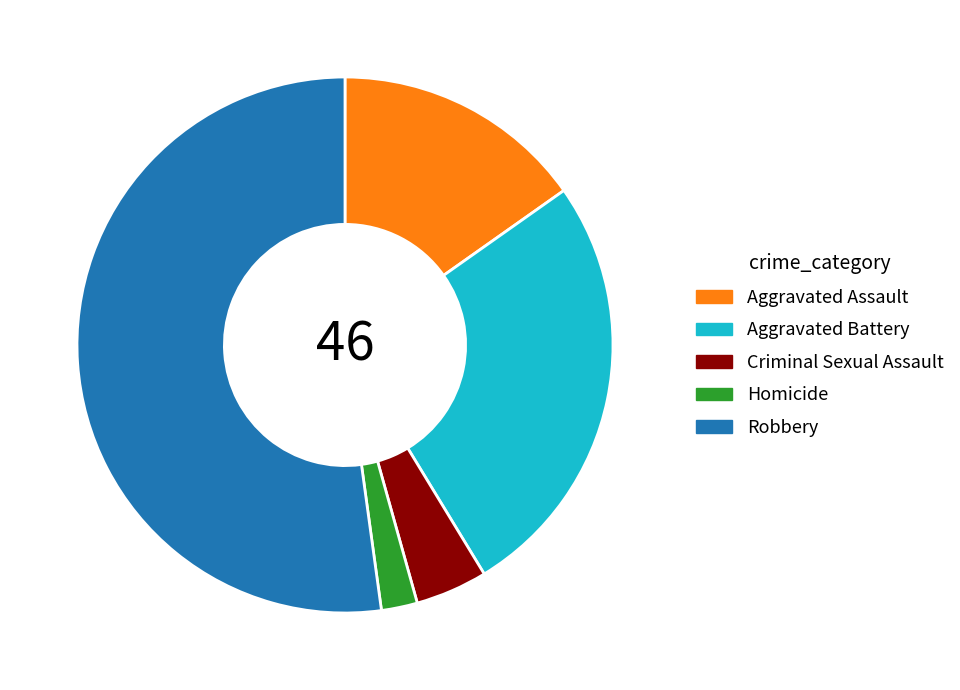

What is the largest slice in the pie chart?

Robbery